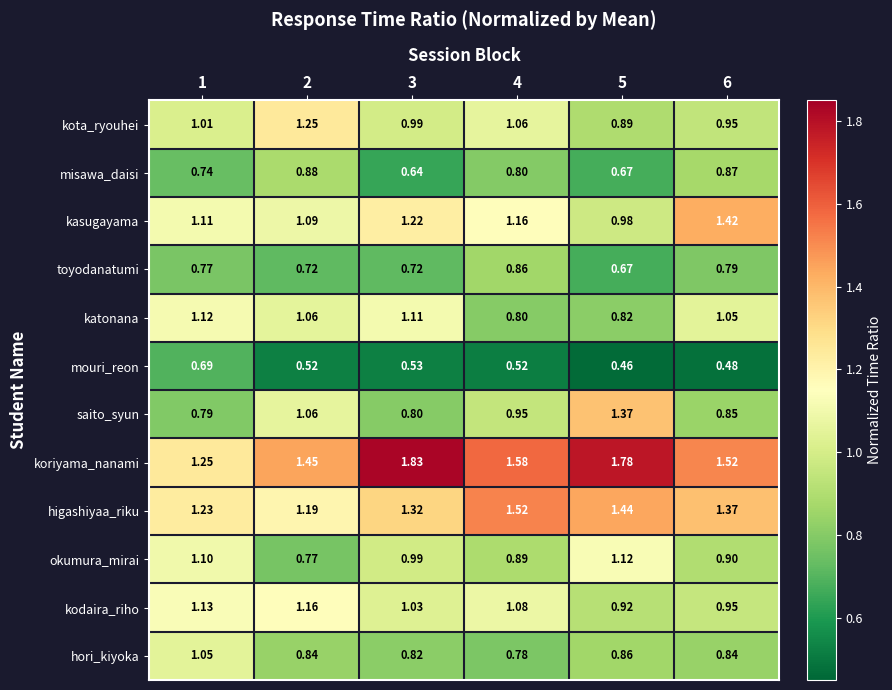

Between 2 and 5, which series saw the biggest shift?

kota_ryouhei